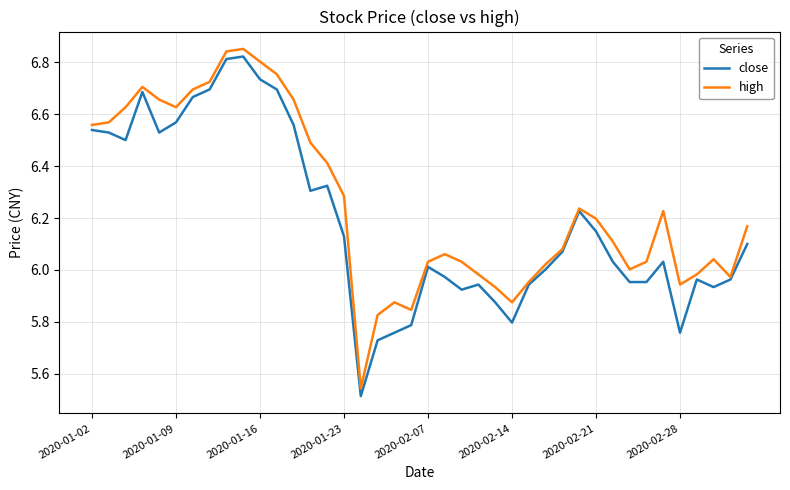

List the series in order of their peak value, lowest first.

close, high